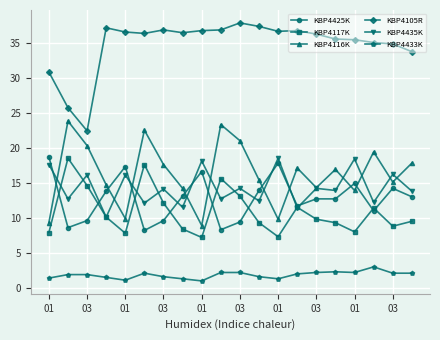

True or false: KBP4116K has more than 0 interior local peaks.

True